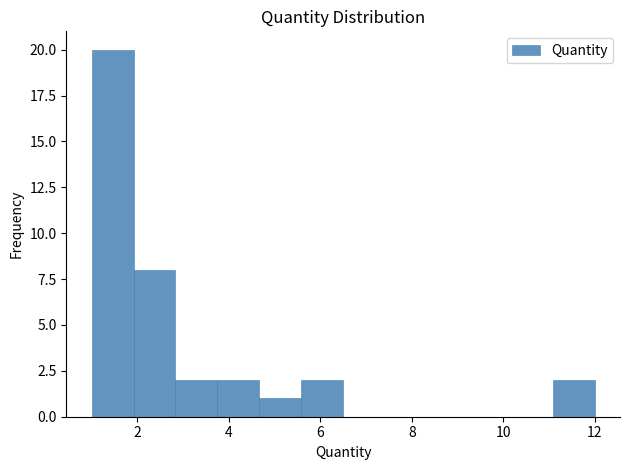

What is the height of the bar covering 3.8 to 4.6 on the x-axis? Neither the bar edges nor the heights are printed on the chart, so give them approximately, as read against the axes.

2